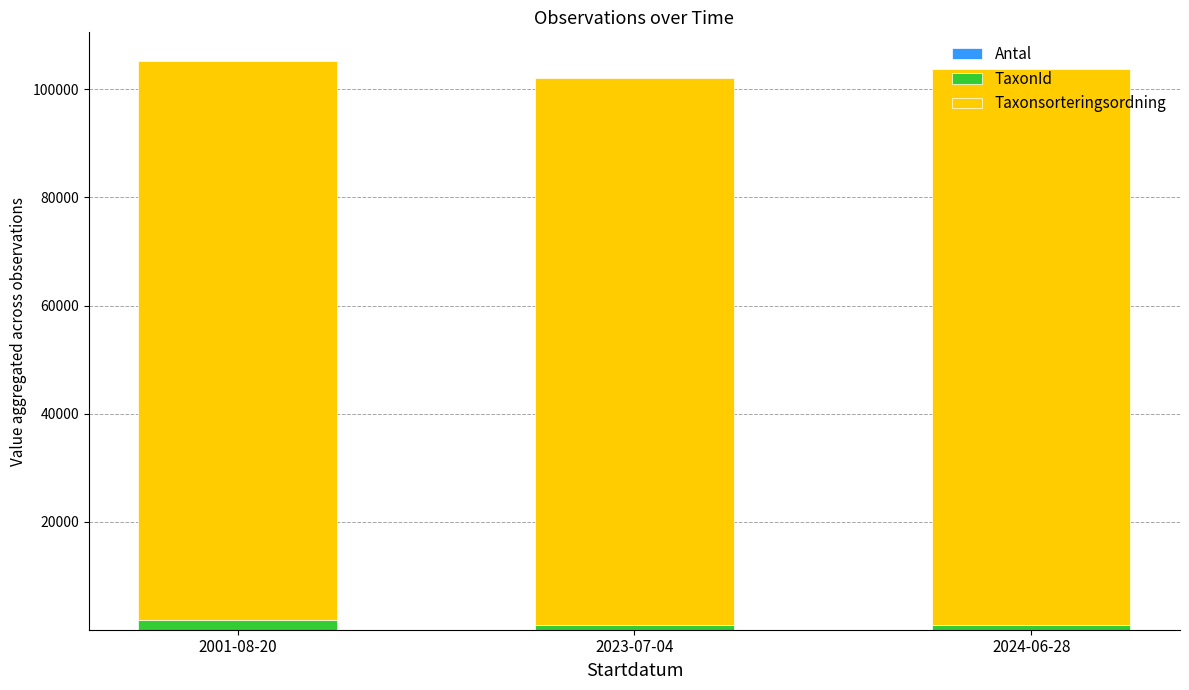

Does the chart contain stacked bars?

Yes